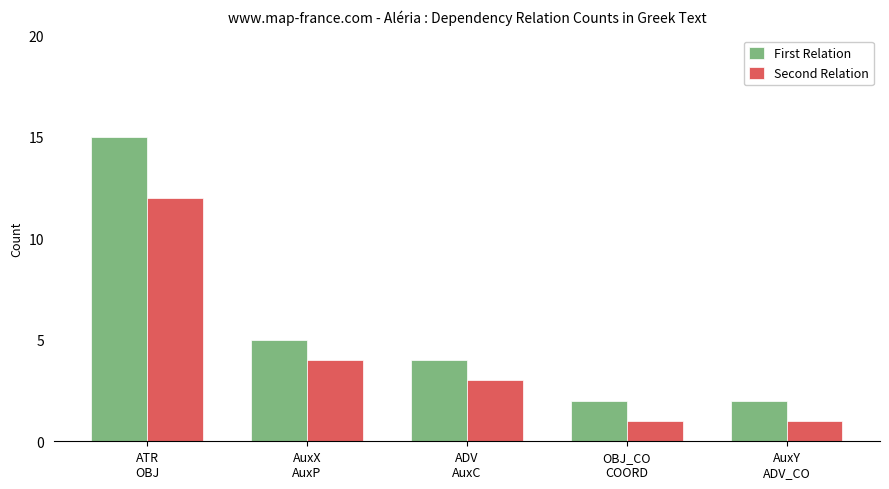

What is the maximum value shown in the chart?

15